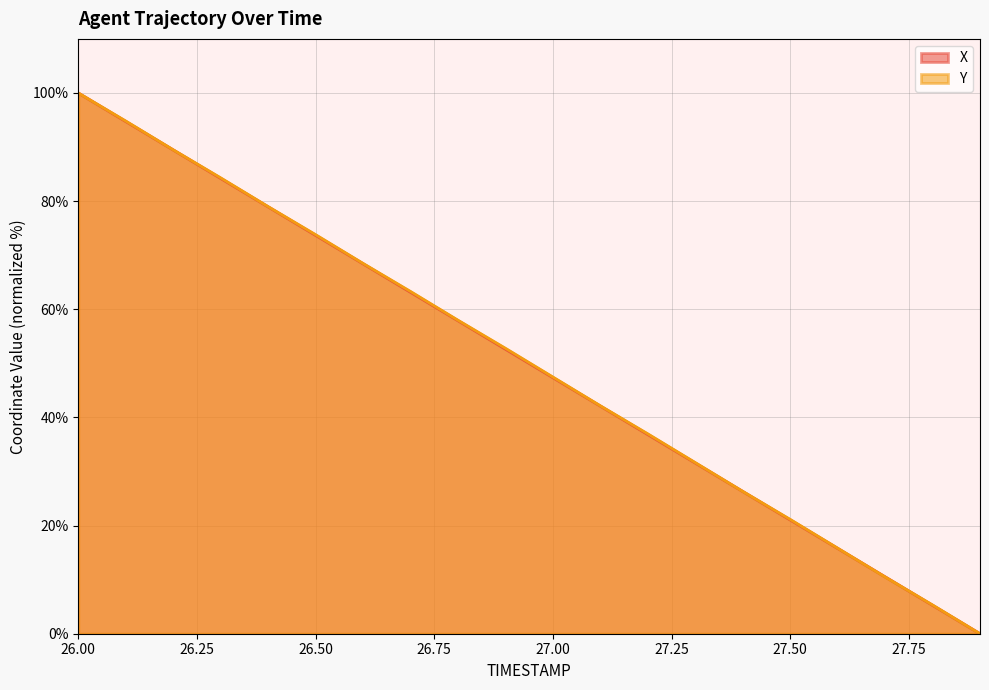

At how many categories does at least one series exceed 97?

1